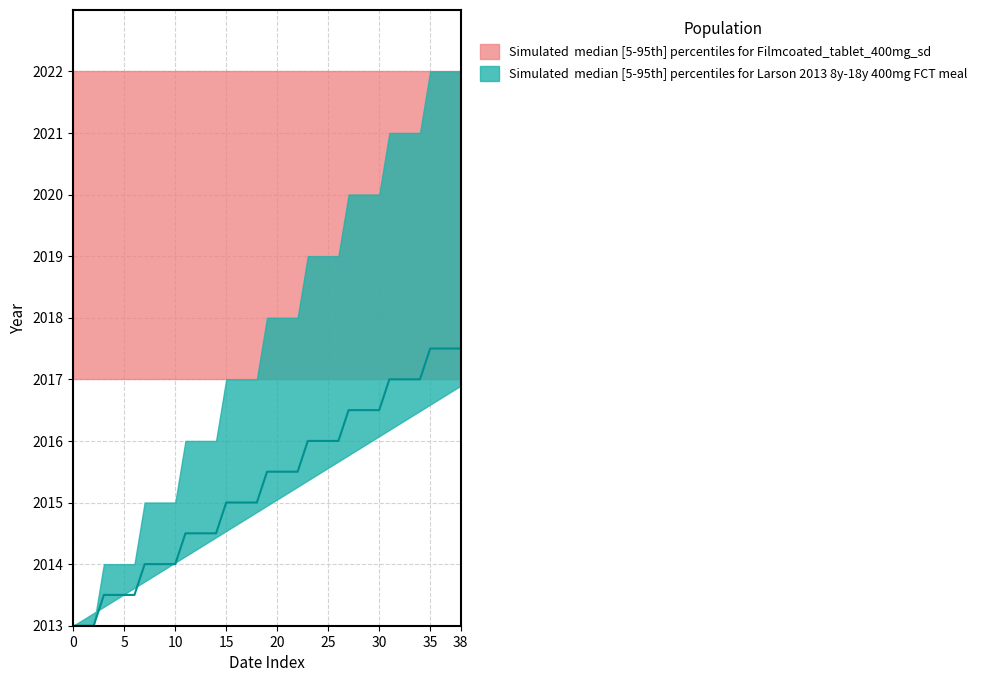

How many lines are shown in the chart?

3